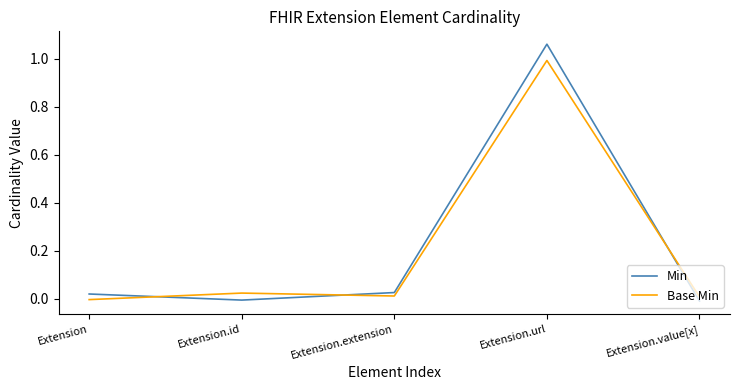

After their last crossing, which series has the higher values: Base Min or Min?

Base Min